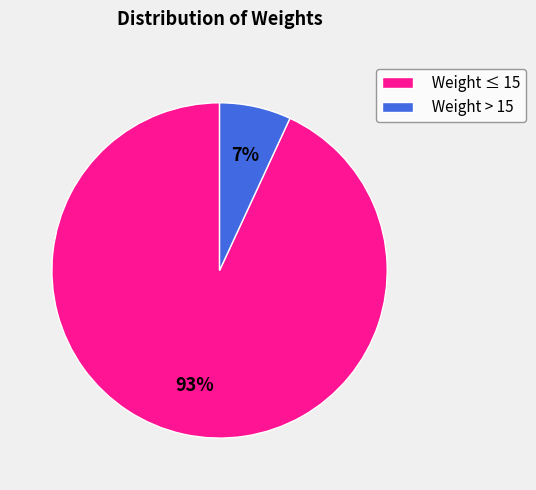

To the nearest percent, what percentage of the pie is Weight > 15?

7%